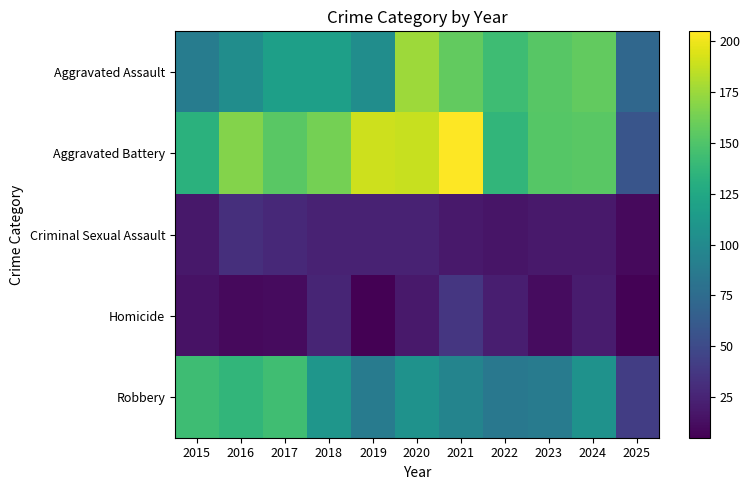

Reading right to left, list all the values displayed in this chart.

Aggravated Assault: 2025=72	2024=157	2023=153	2022=143	2021=157	2020=176	2019=103	2018=118	2017=118	2016=103	2015=89
Aggravated Battery: 2025=58	2024=154	2023=152	2022=137	2021=205	2020=188	2019=190	2018=163	2017=154	2016=168	2015=133
Criminal Sexual Assault: 2025=10	2024=19	2023=19	2022=16	2021=19	2020=24	2019=24	2018=24	2017=28	2016=32	2015=18
Homicide: 2025=6	2024=20	2023=12	2022=22	2021=37	2020=19	2019=5	2018=26	2017=11	2016=10	2015=15
Robbery: 2025=41	2024=107	2023=88	2022=85	2021=95	2020=107	2019=88	2018=110	2017=144	2016=137	2015=143